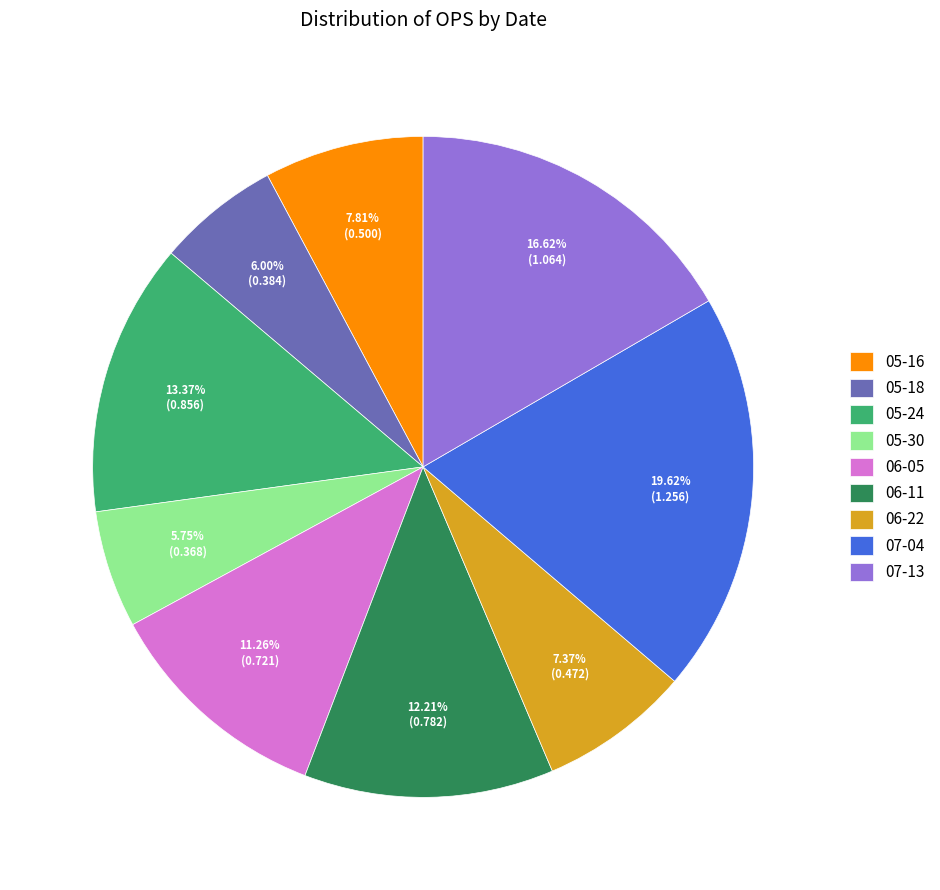

Combined, do 05-24 and 07-13 account for over 50%?

No